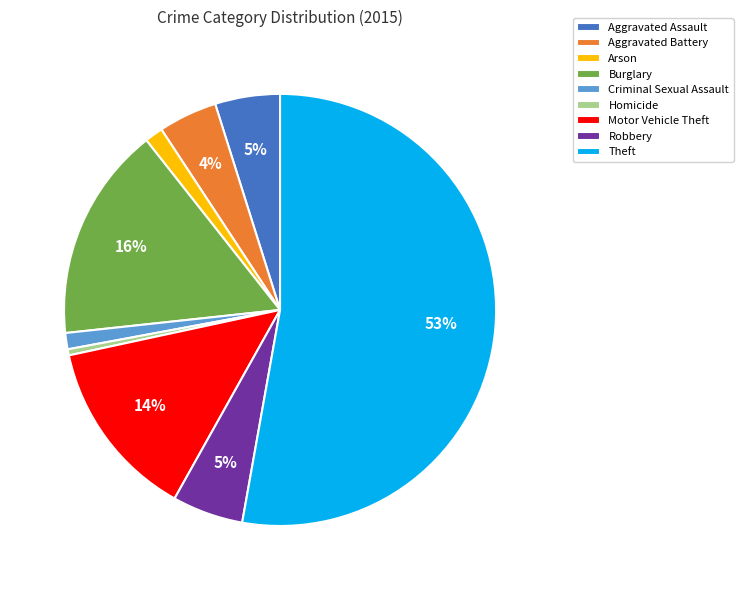

Is there a majority slice in this chart?

Yes